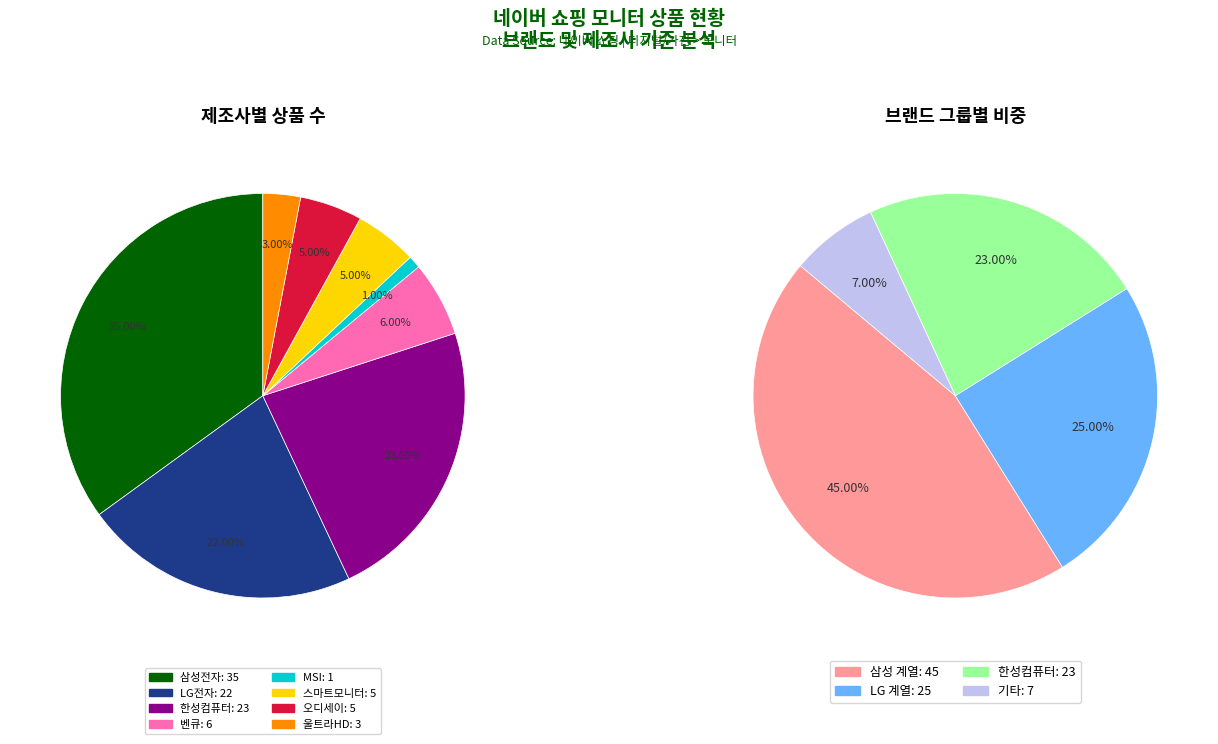

To the nearest percent, what portion does 삼성전자 represent?

35%